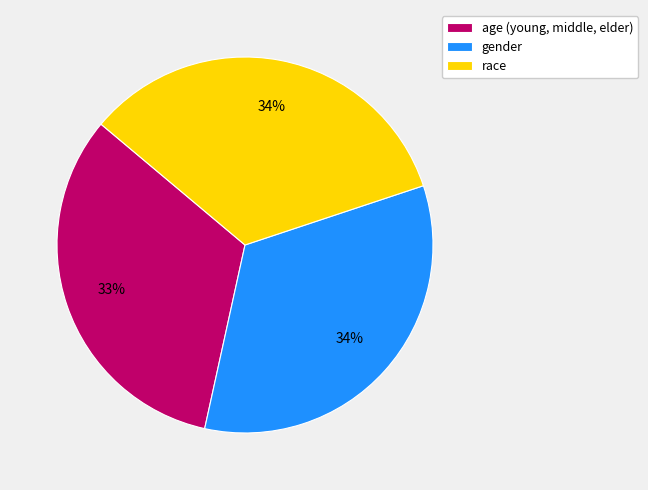

To the nearest percent, what is the difference between the race and age (young, middle, elder) slice percentages?

1%